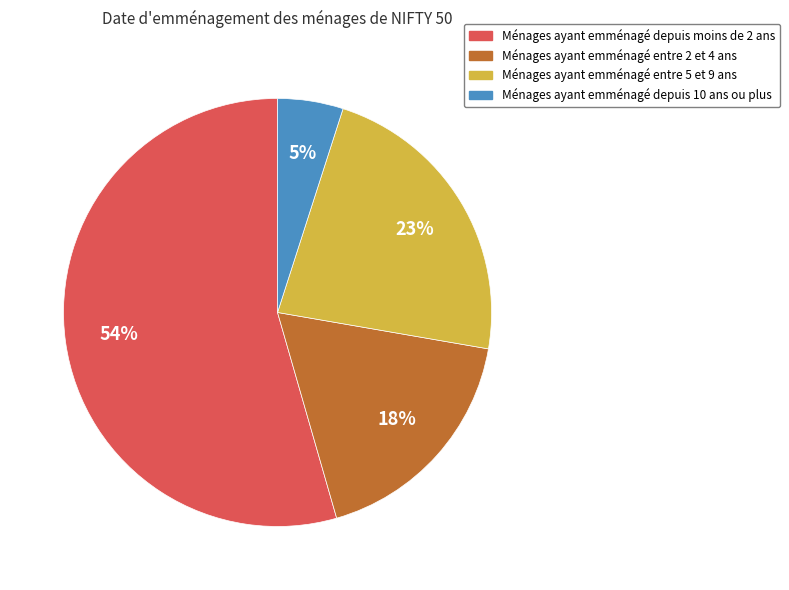

To the nearest percent, what is the average slice percentage?

25%